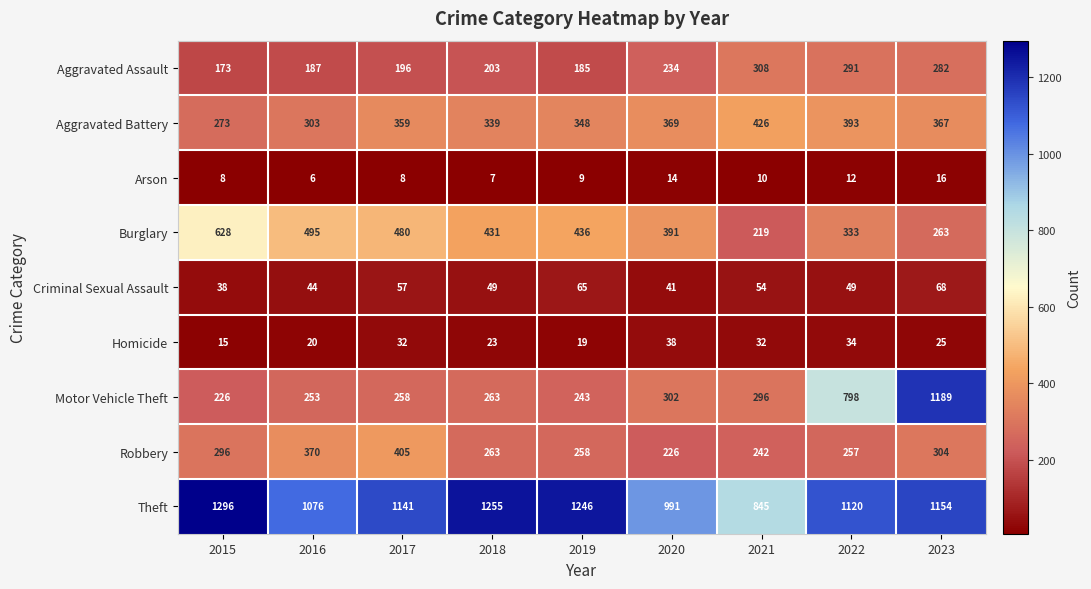

How many values in the Motor Vehicle Theft series are below 263?

4